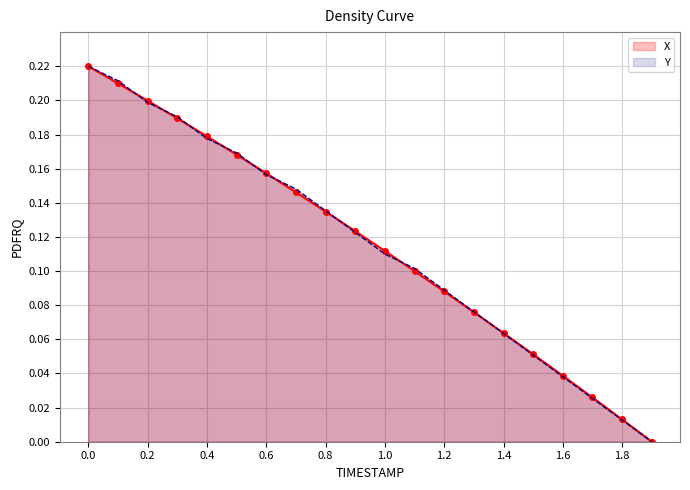

Reading left to right, what are all the values shown in this chart?

X: 0.2	0.2	0.2	0.2	0.2	0.2	0.2	0.1	0.1	0.1	0.1	0.1	0.1	0.1	0.1	0.1	0.0	0.0	0.0	0.0
Y: 0.2	0.2	0.2	0.2	0.2	0.2	0.2	0.1	0.1	0.1	0.1	0.1	0.1	0.1	0.1	0.1	0.0	0.0	0.0	0.0